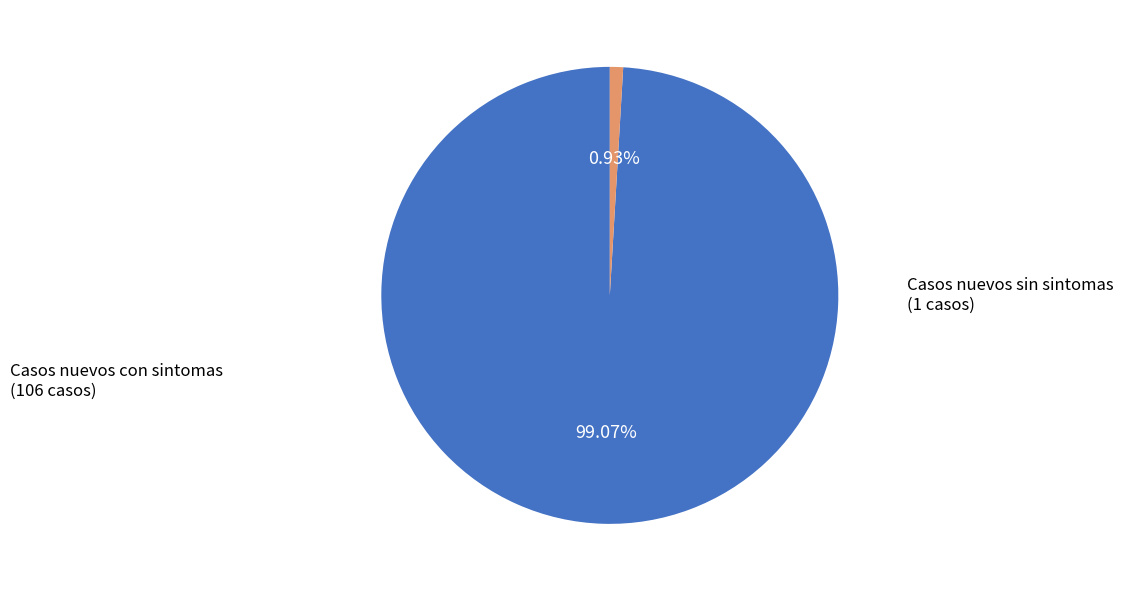

Is there a majority slice in this chart?

Yes